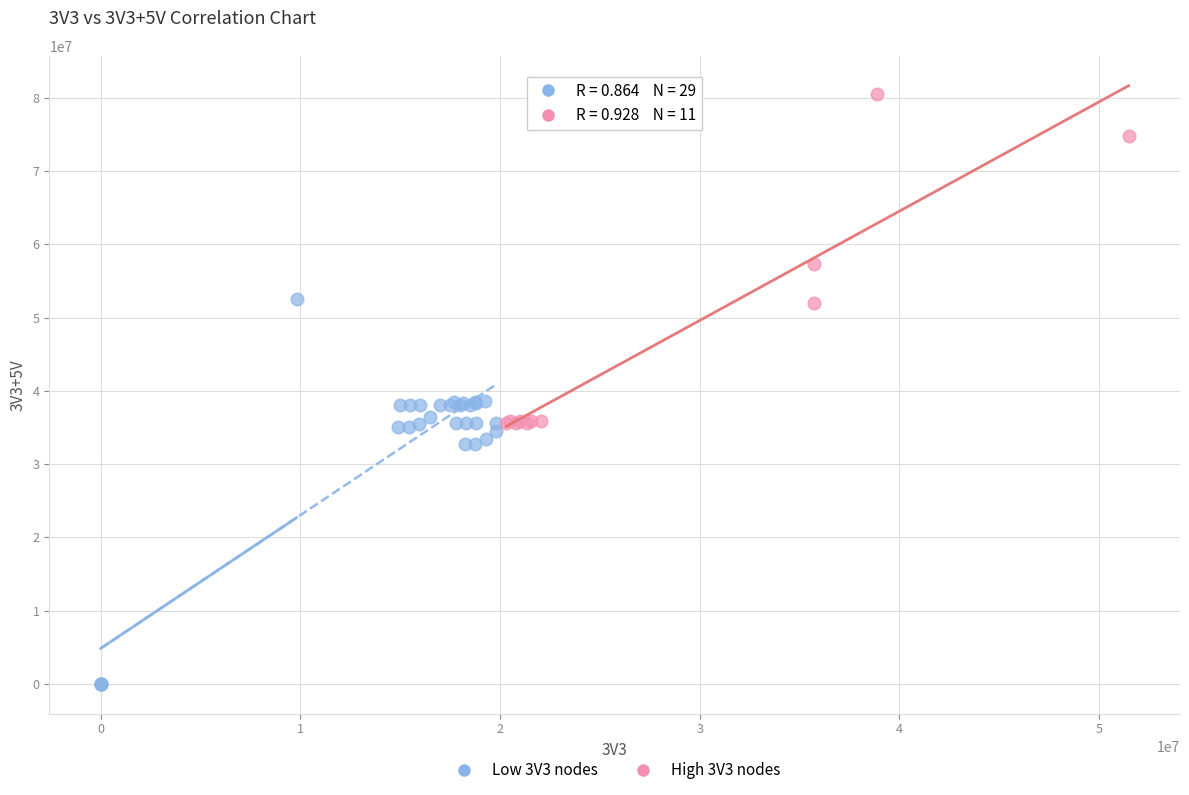

Which series reaches the minimum Y coordinate?

Low 3V3 nodes